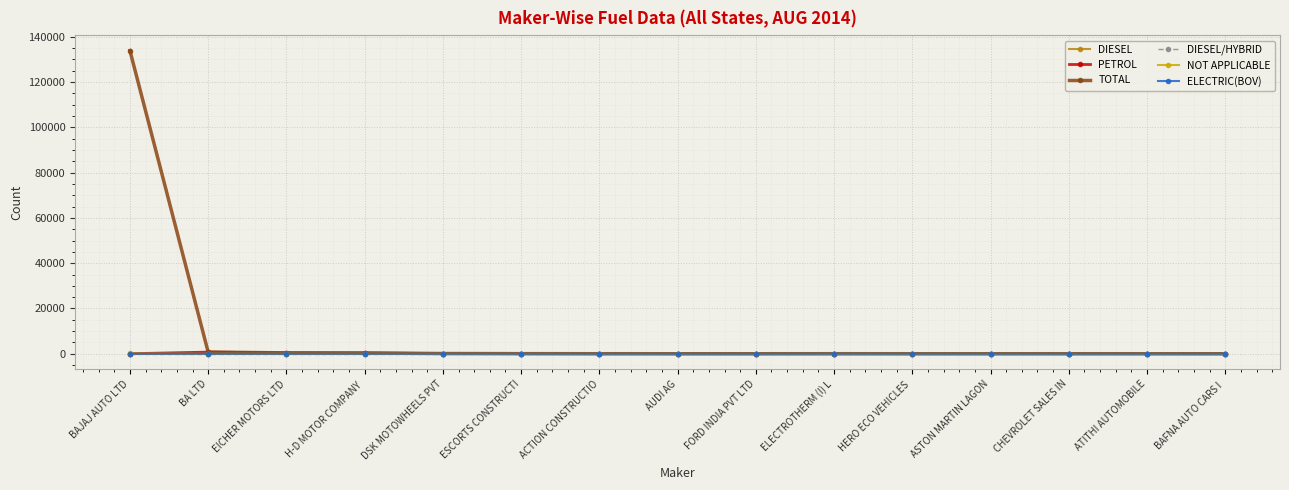

Which series has the widest spread of values?

TOTAL